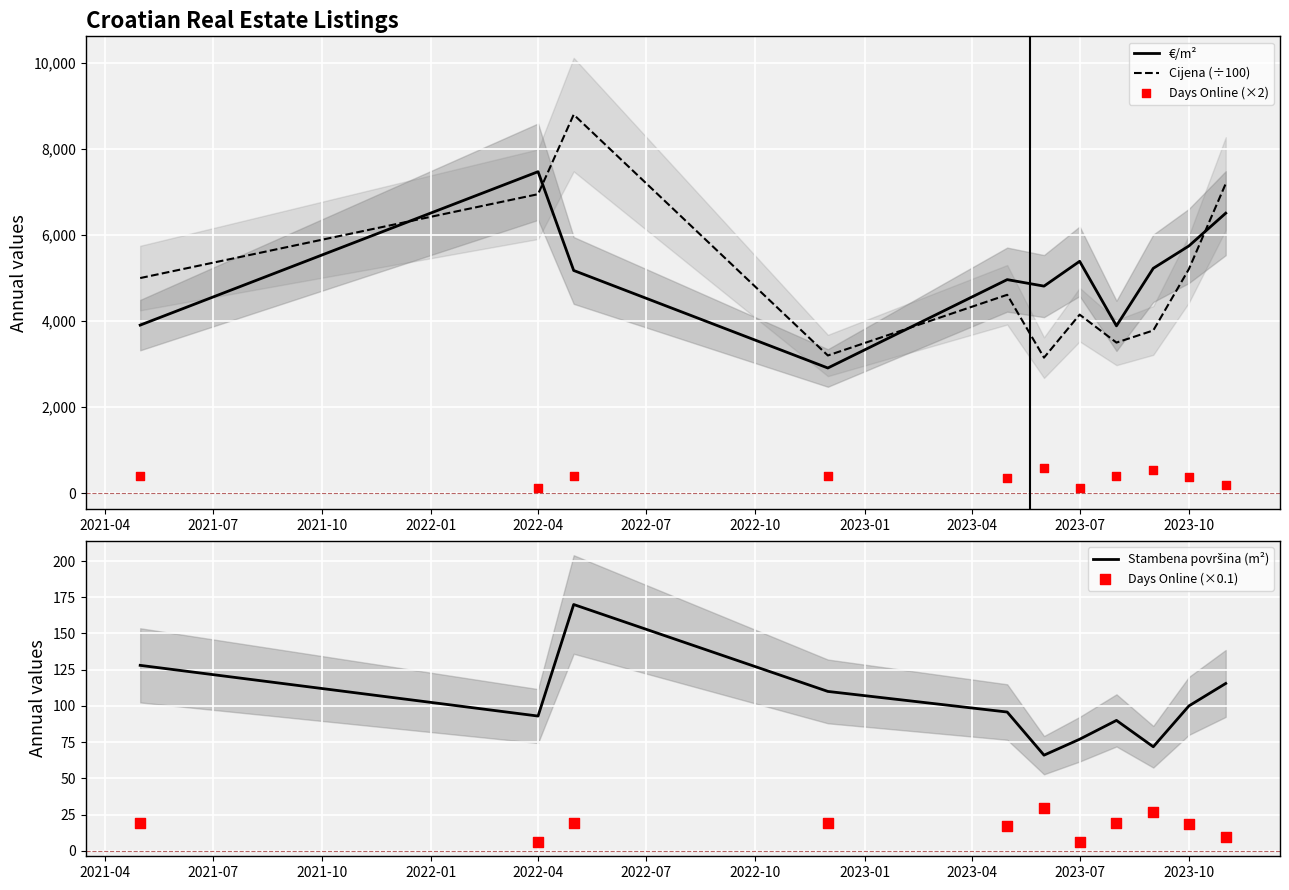

How many times do €/m² and Cijena (÷100) cross each other?

4